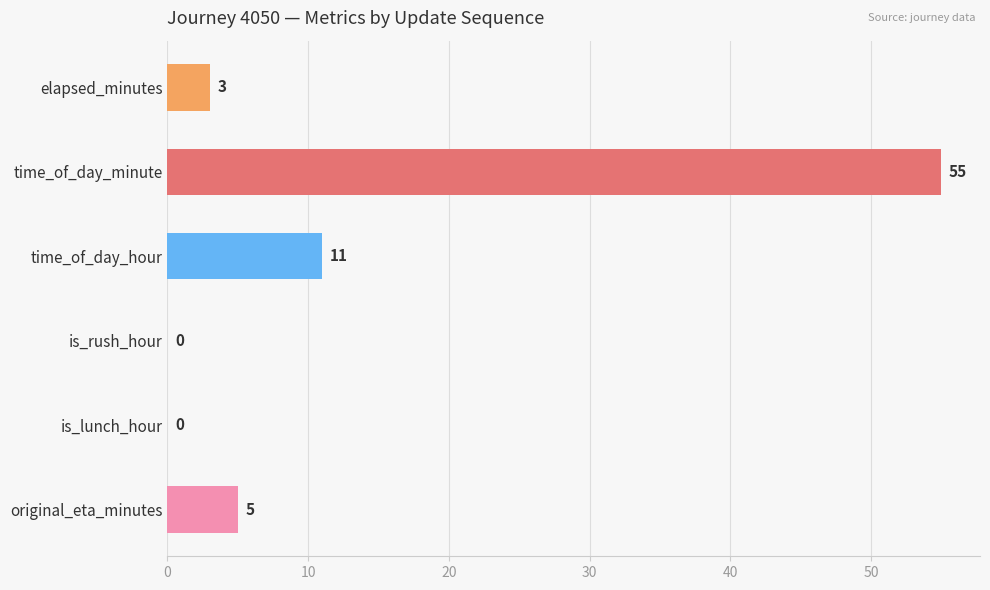

At which category does the chart reach its peak across all series?

time_of_day_minute